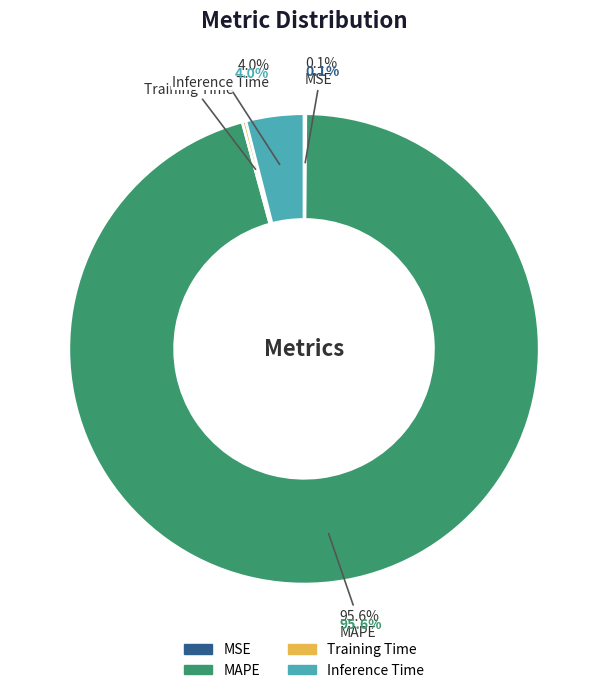

What is the total percentage of Training Time and MSE?

0.4%